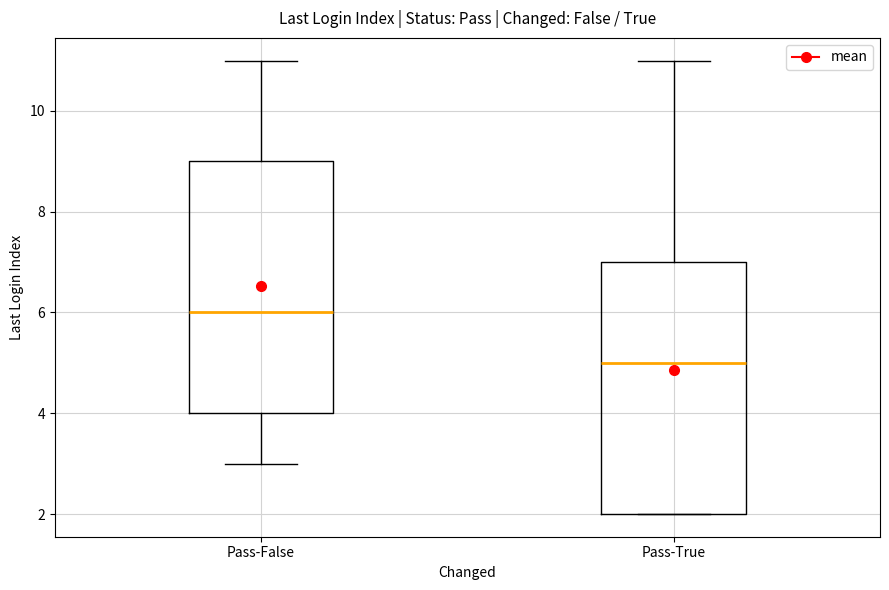

Which box's median line is the highest?

Pass-False